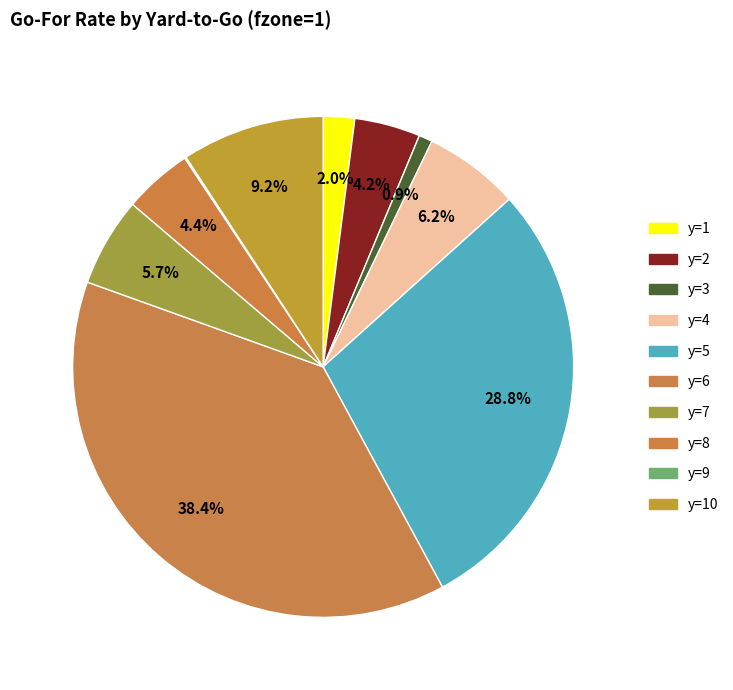

To the nearest percent, what is the average slice percentage?

10%